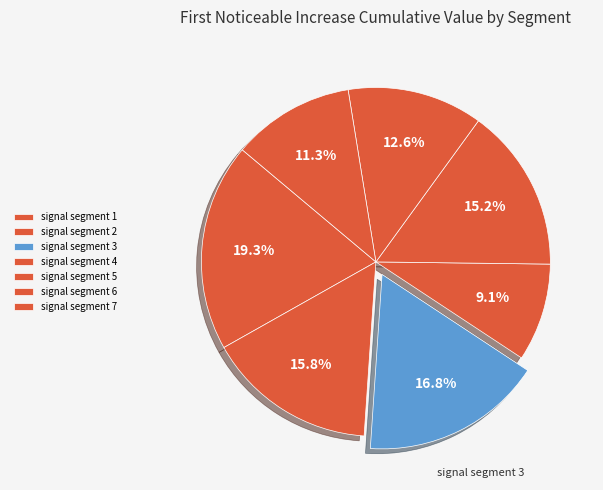

To the nearest percent, what is the difference between the largest and smallest slice percentages?

10%